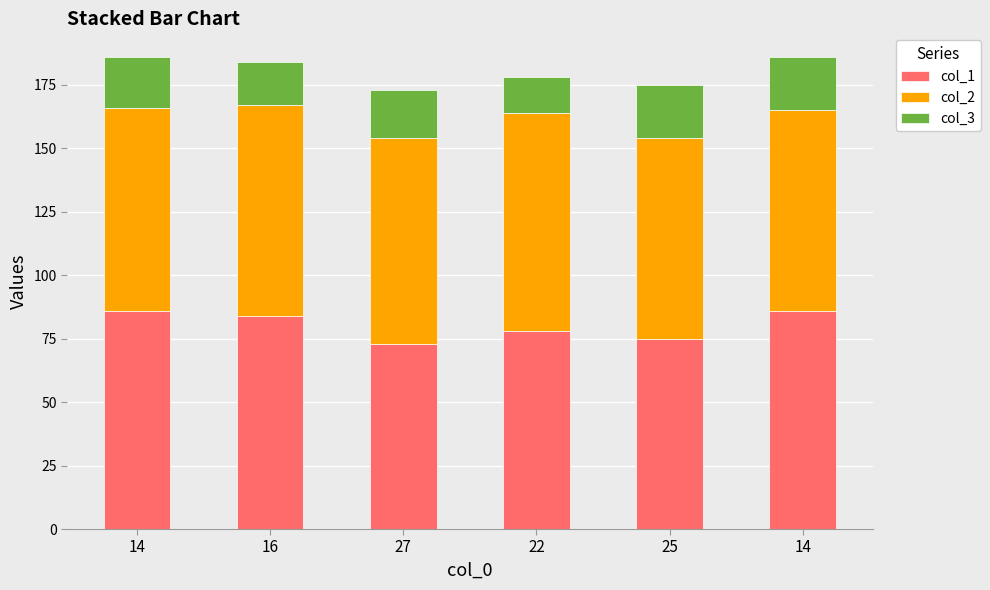

How many bars are there in total?

6